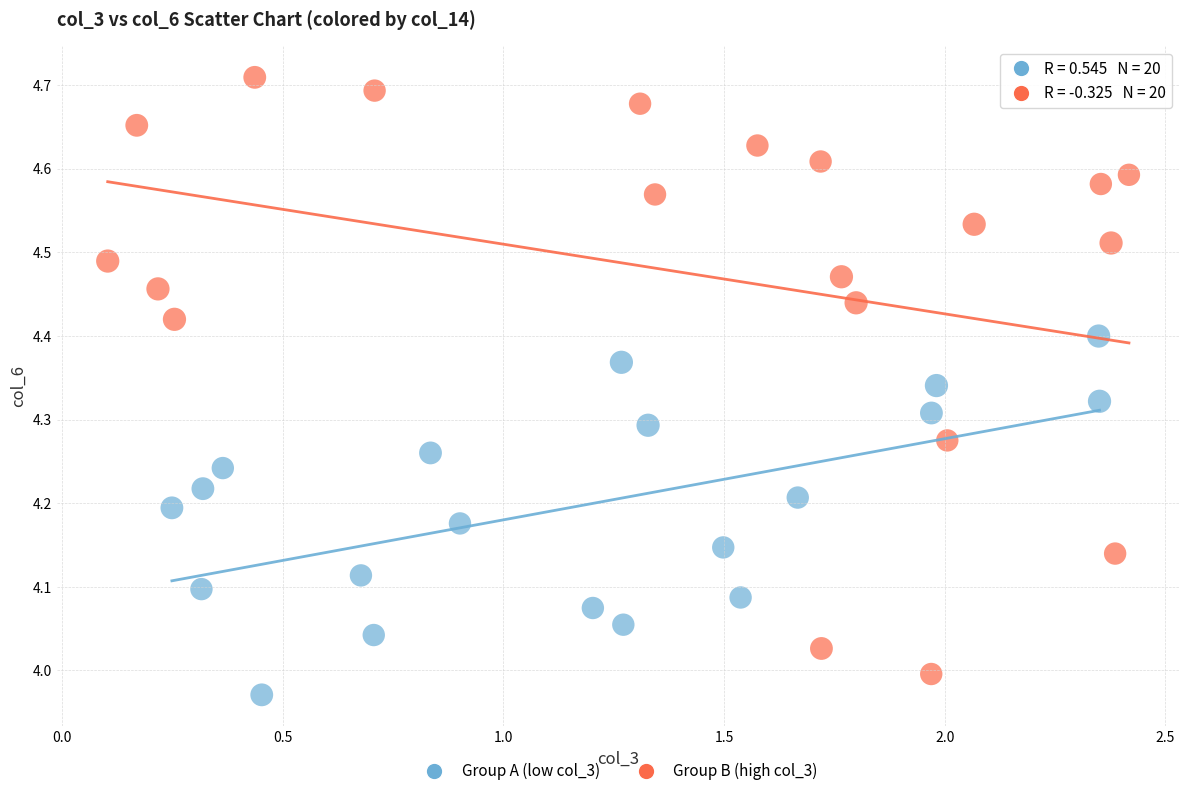

Which series has the largest Y range (max minus min)?

Group B (high col_3)